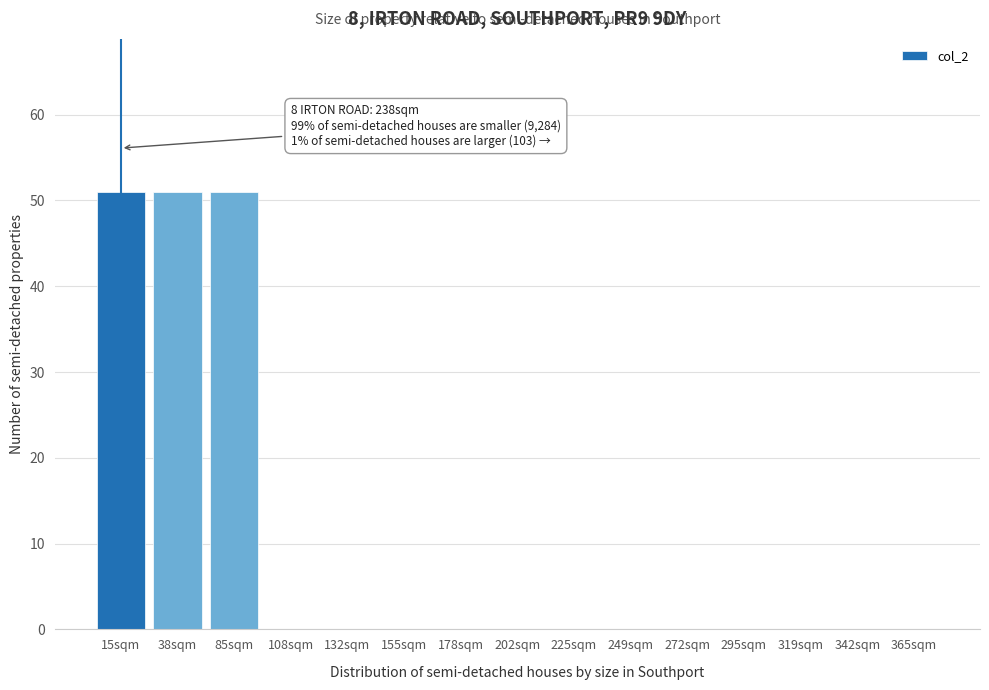

Reading left to right, transcribe all the data shown in this chart.

15sqm=51	38sqm=51	85sqm=51	108sqm=0	132sqm=0	155sqm=0	178sqm=0	202sqm=0	225sqm=0	249sqm=0	272sqm=0	295sqm=0	319sqm=0	342sqm=0	365sqm=0